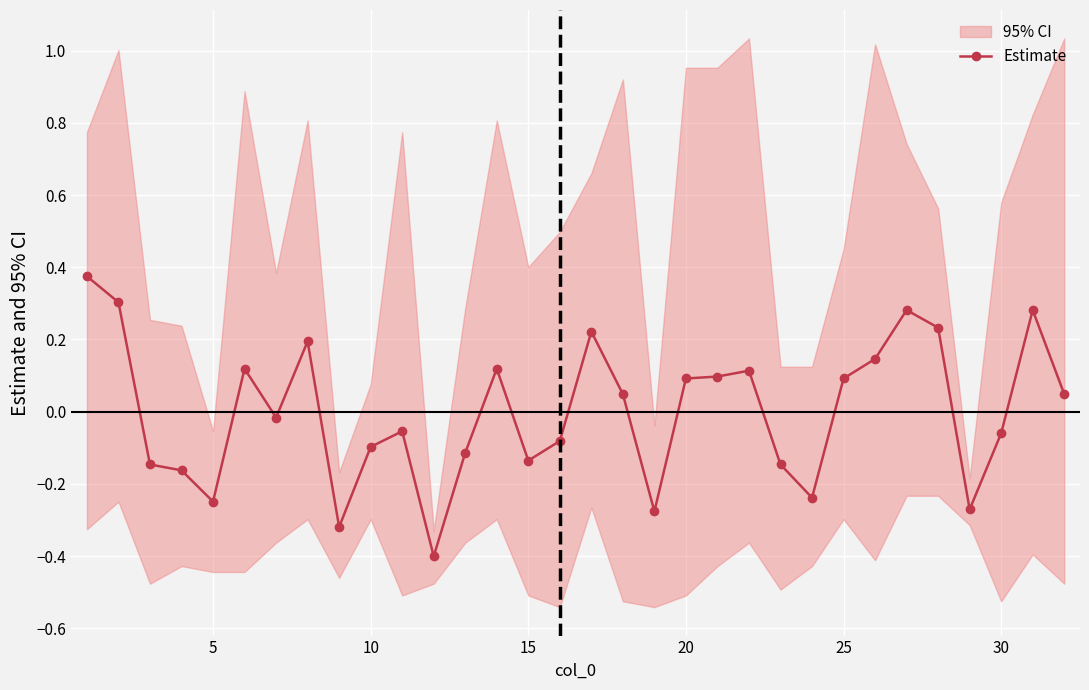

The chart shows a value of -0.2 at 10. True or false?

False